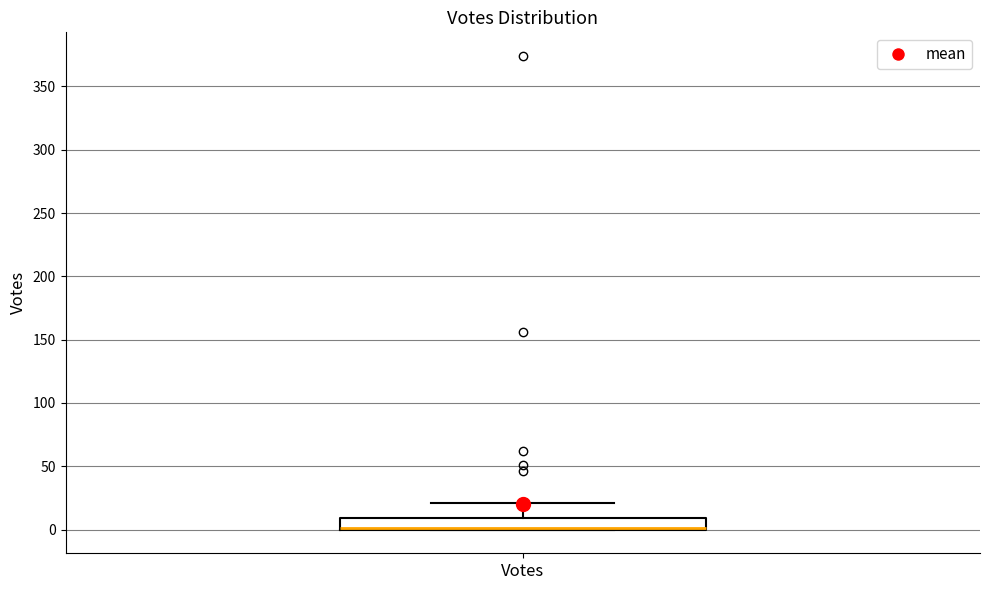

Read this box plot against the y-axis: the position of the median line, the range covered by the box, and the ends of both whiskers. The values are not printed on the chart, so give them approximately, as read against the axis.

median 0 (drawn on the box's lower edge), box 0 to 10, whiskers 0 to 20